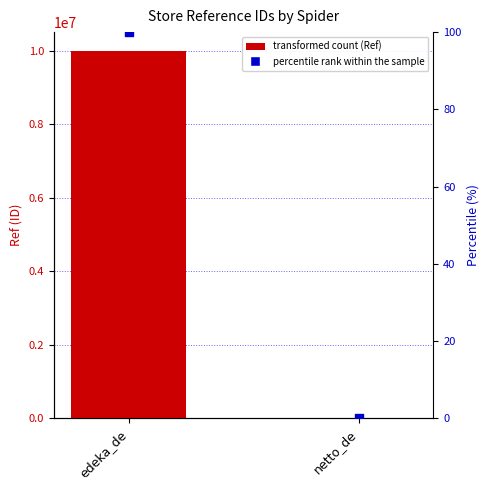

Which series reaches the minimum Y coordinate?

percentile rank within the sample